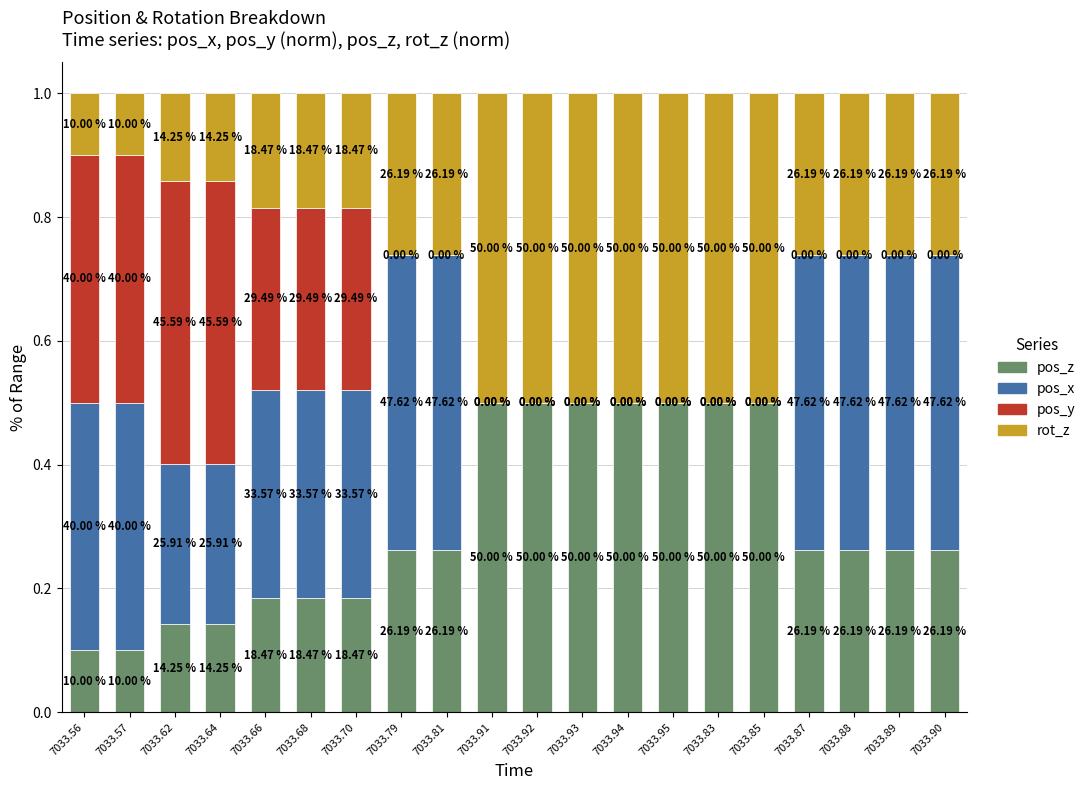

What are all the series names shown in the legend?

pos_z, pos_x, pos_y, rot_z